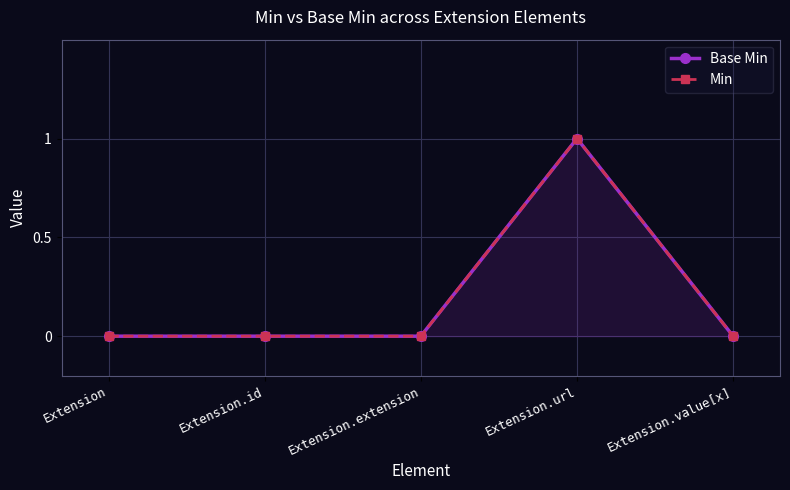

At which category is the sum across all series the highest?

Extension.url